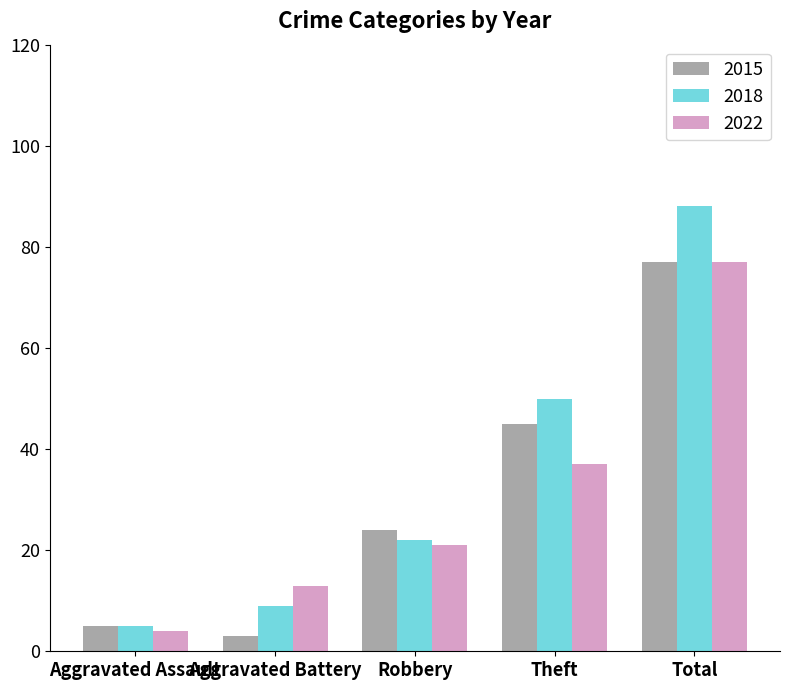

What is the spread (max minus min) of values at Total?

11